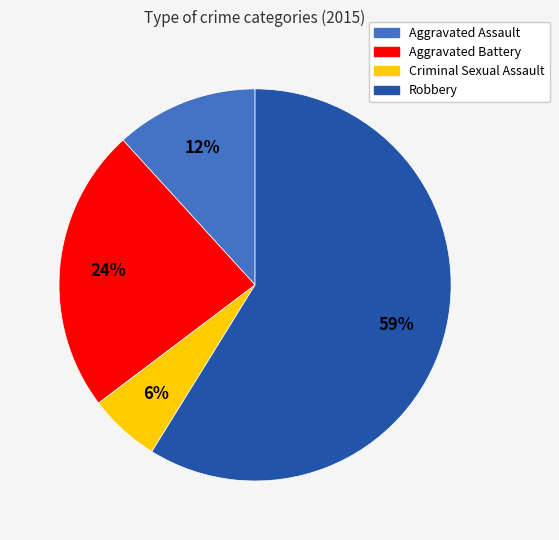

Rank the categories by value from highest to lowest.

Robbery, Aggravated Battery, Aggravated Assault, Criminal Sexual Assault